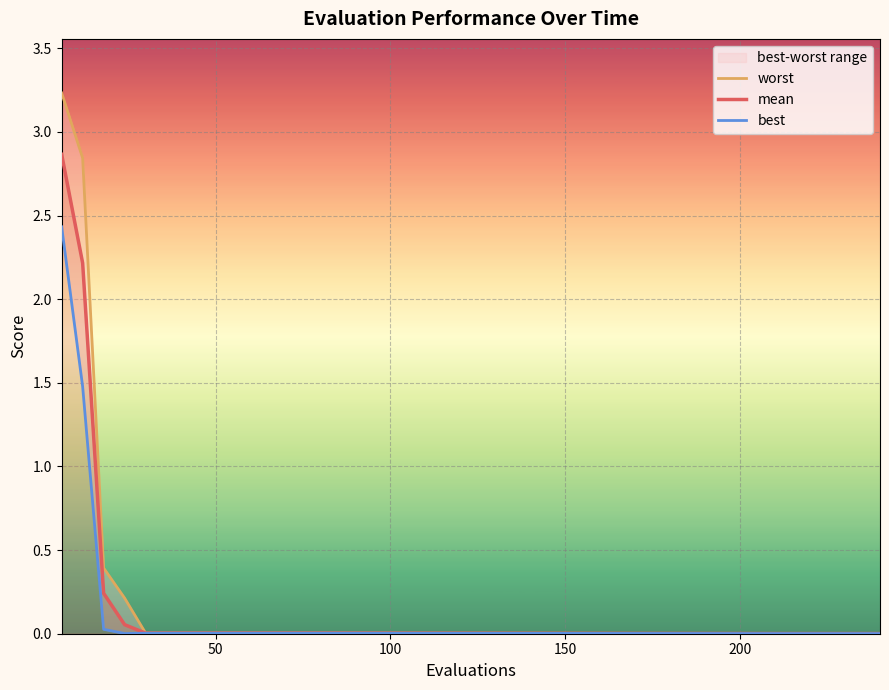

True or false: worst has more than 0 interior local peaks.

False